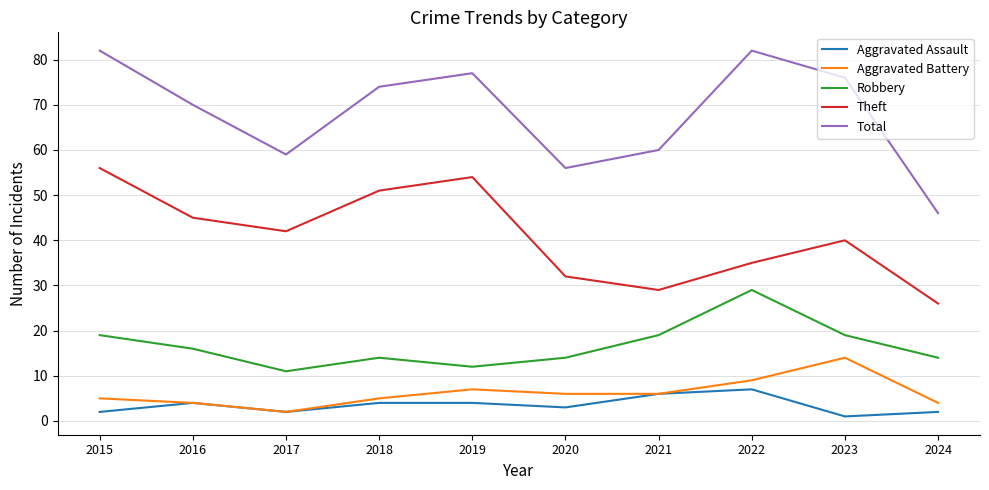

Count the Theft values in the range 32 to 51.

6